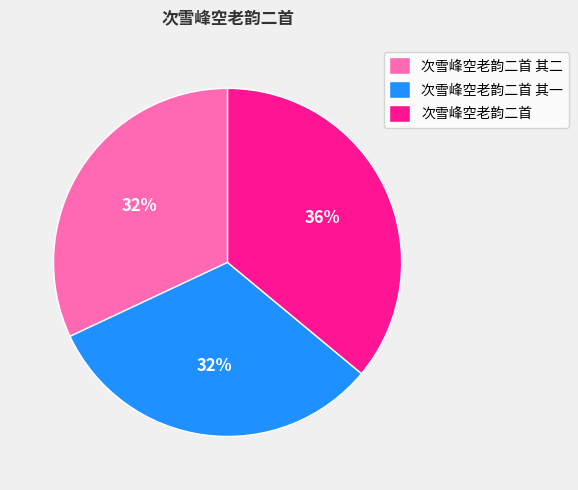

How many slices are in this pie chart?

3